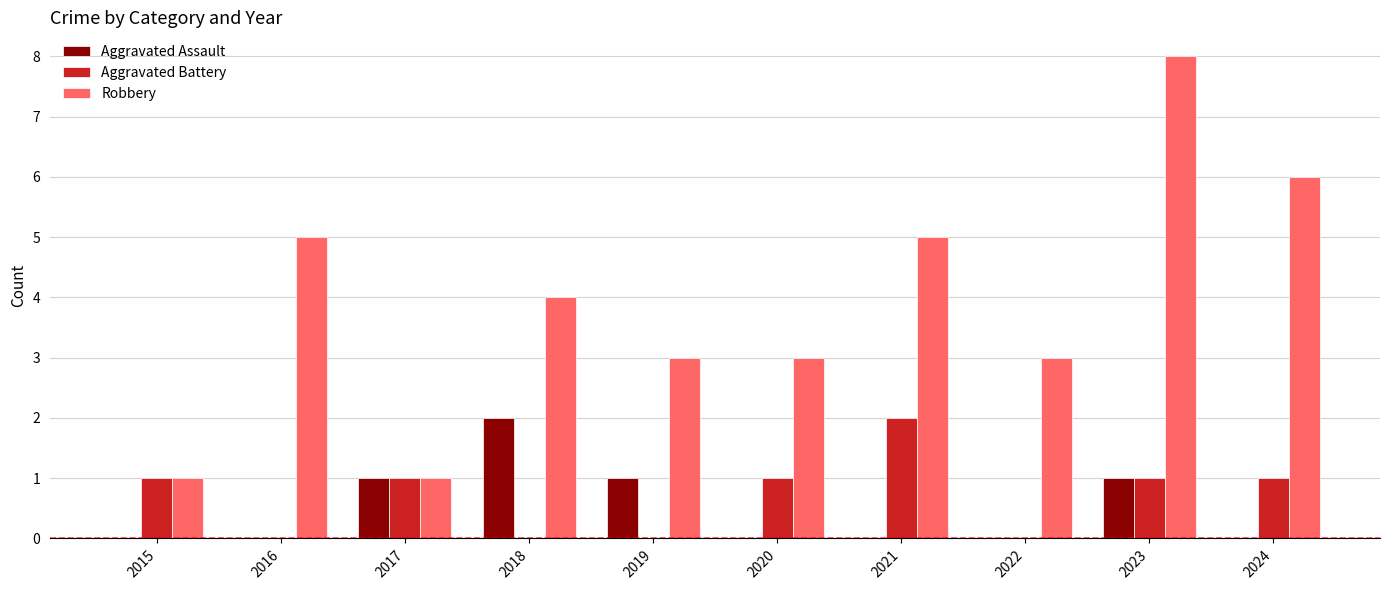

What is the sum of all Aggravated Assault values?

5